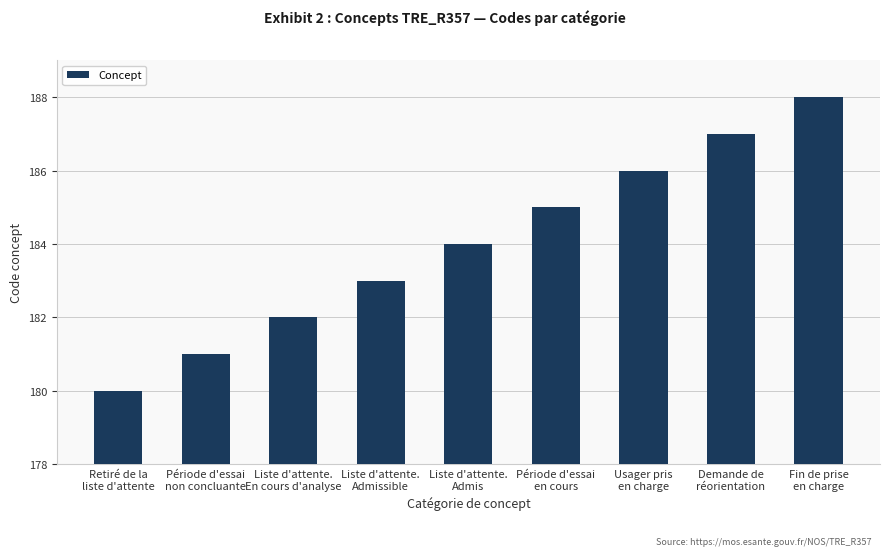

At which category does the chart reach its peak across all series?

Fin de prise
en charge